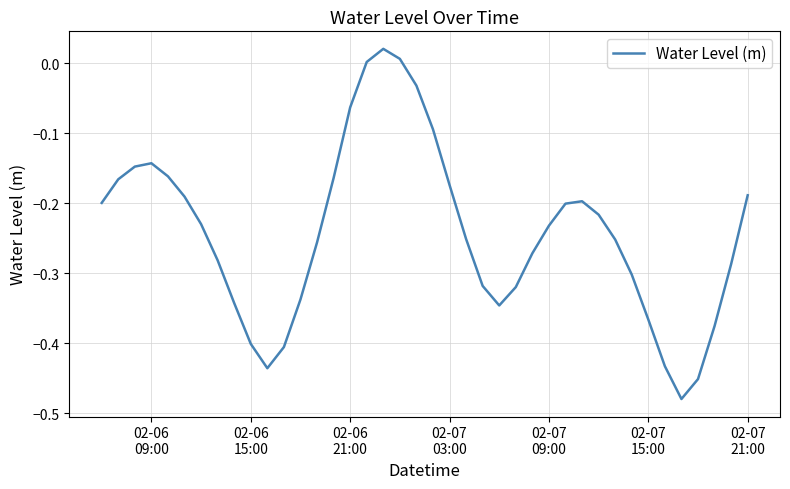

What is the difference between the maximum and minimum values?

0.5